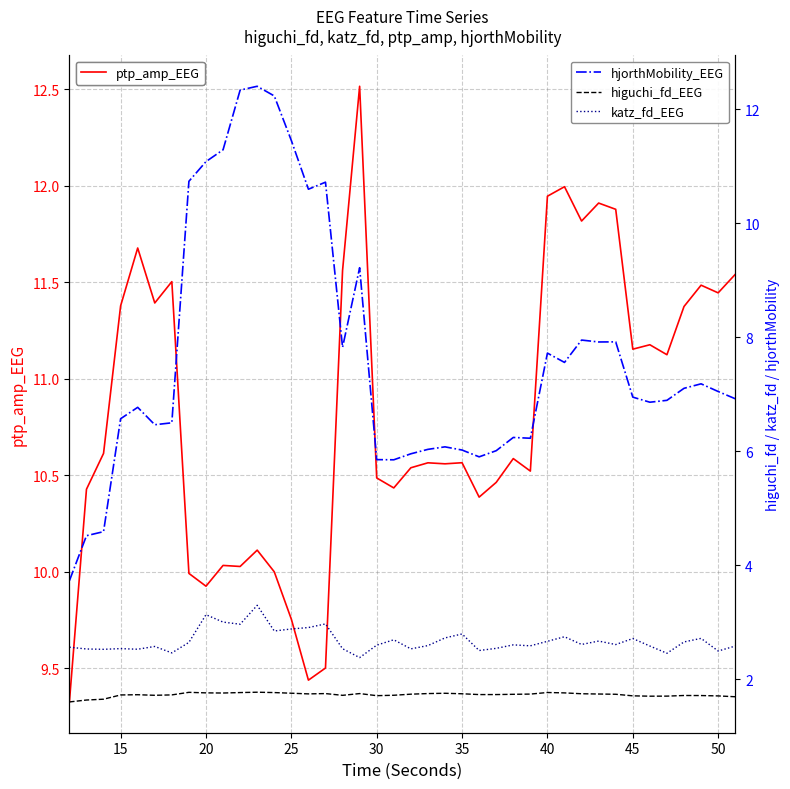

True or false: ptp_amp_EEG has more than 2 interior local peaks.

True